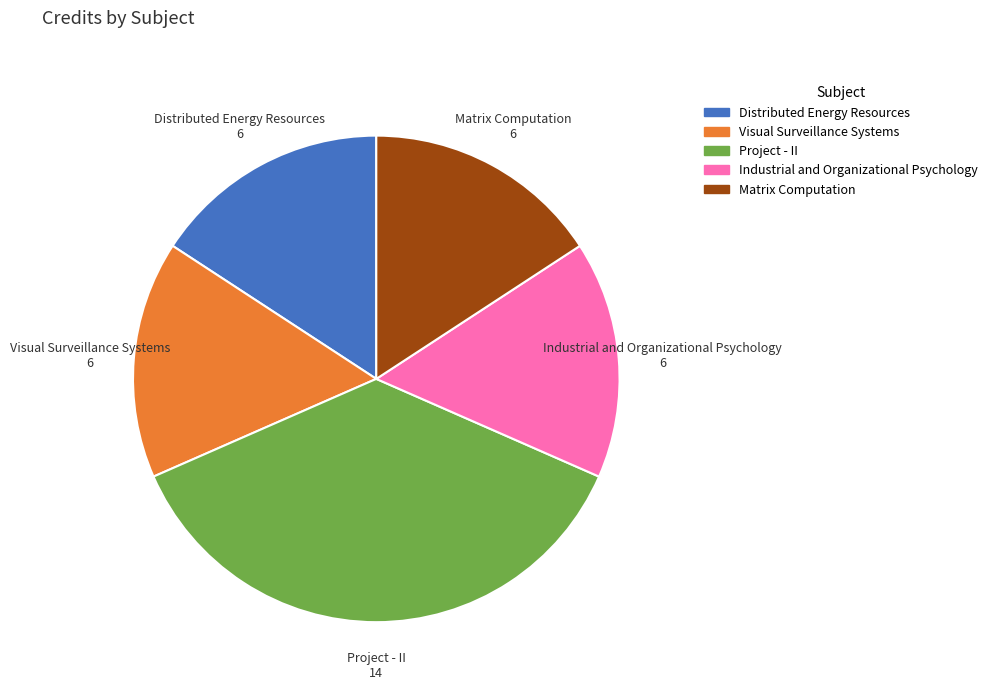

Count the number of slices in the pie.

5